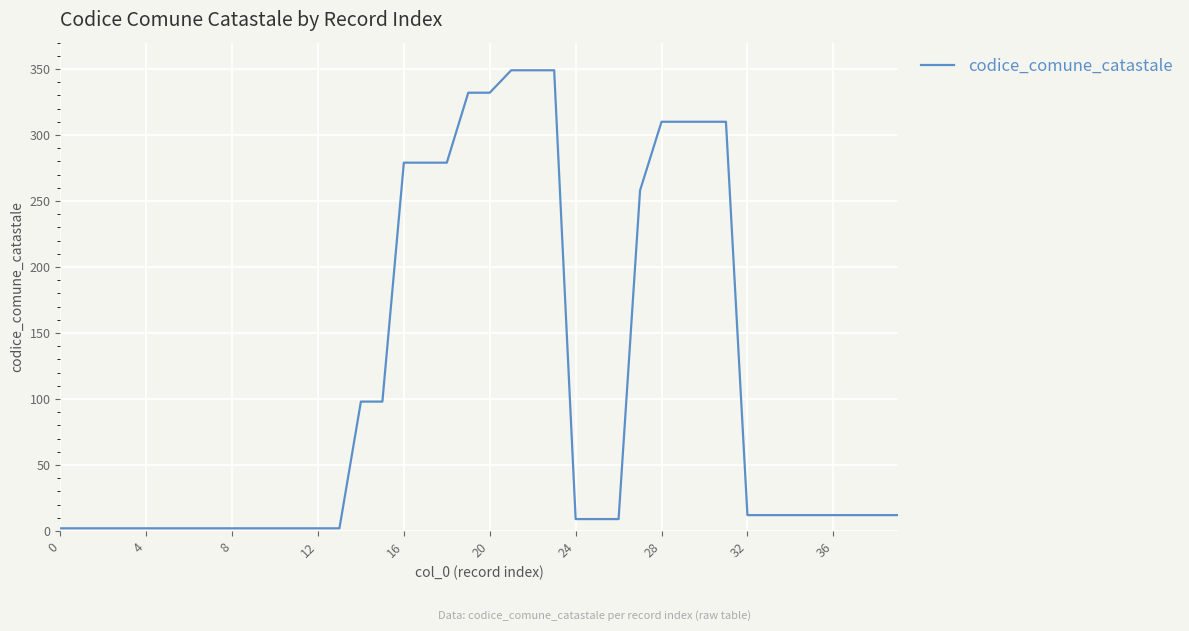

What is the average value?

110